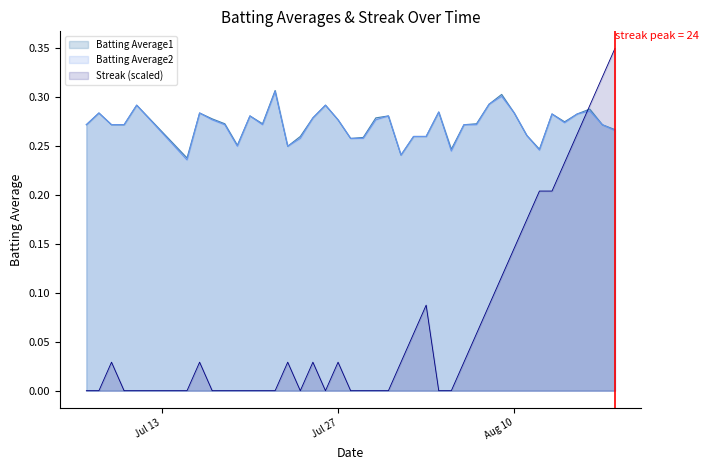

What is the difference between the second highest and minimum values in the Batting Average2 series?

0.1